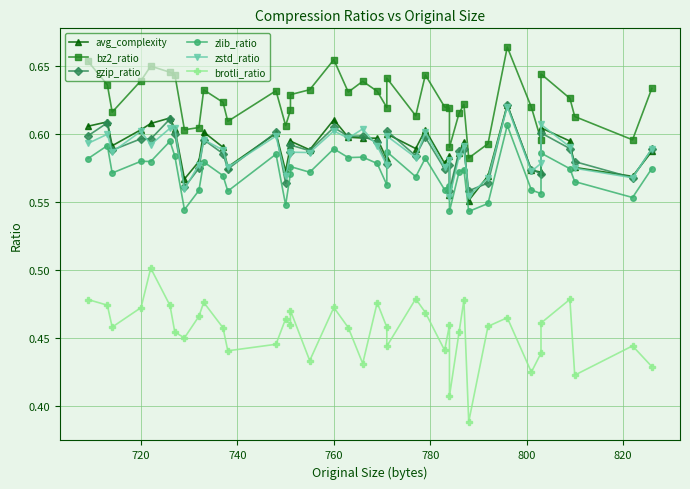

True or false: zlib_ratio and gzip_ratio intersect in this chart.

False